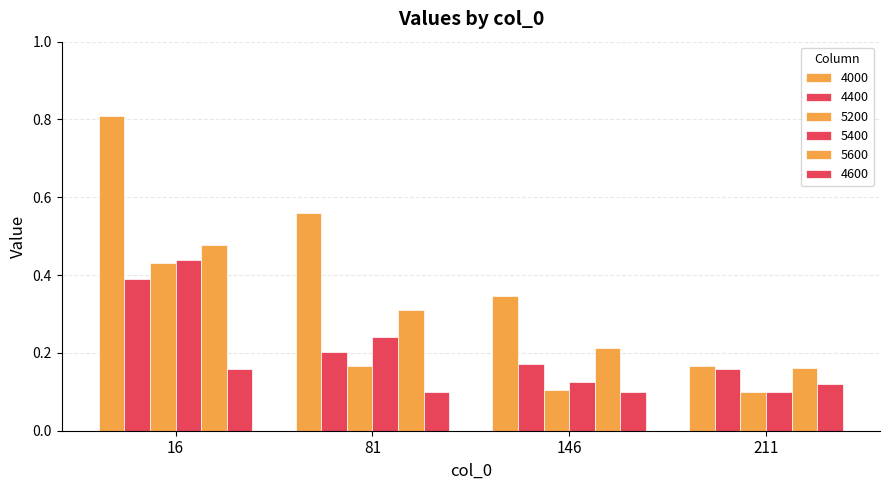

List the series in order of their peak value, highest first.

4000, 5600, 5400, 5200, 4400, 4600